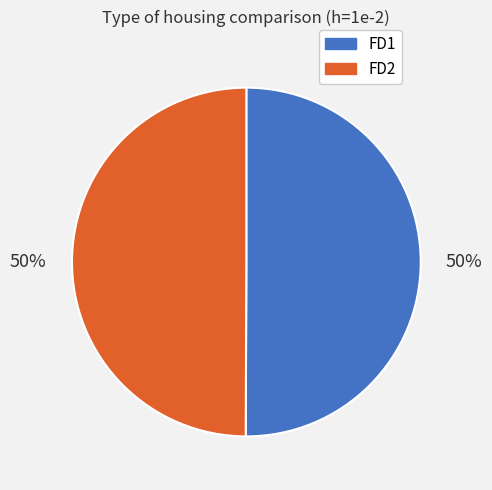

The FD1 slice represents 39% of the pie. True or false?

False